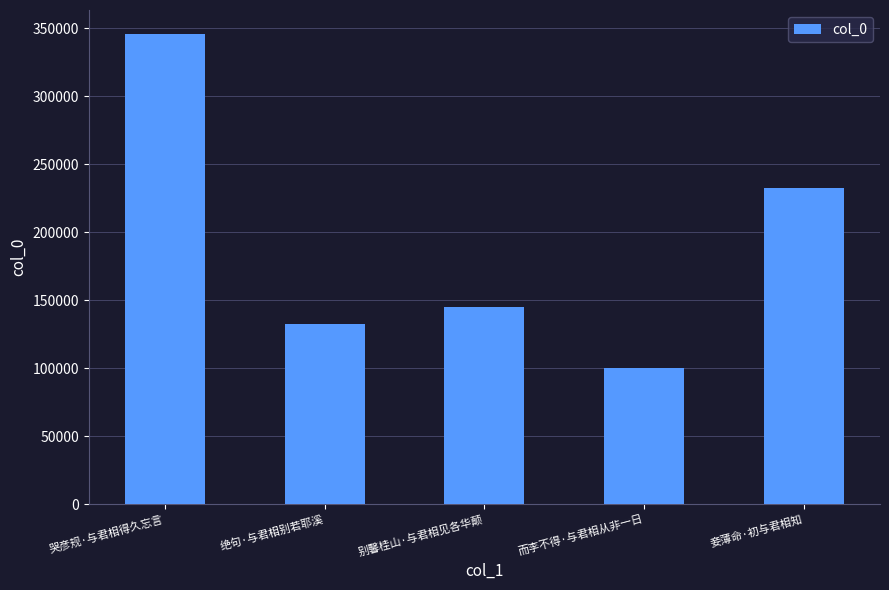

What is the sum of all values?

956227